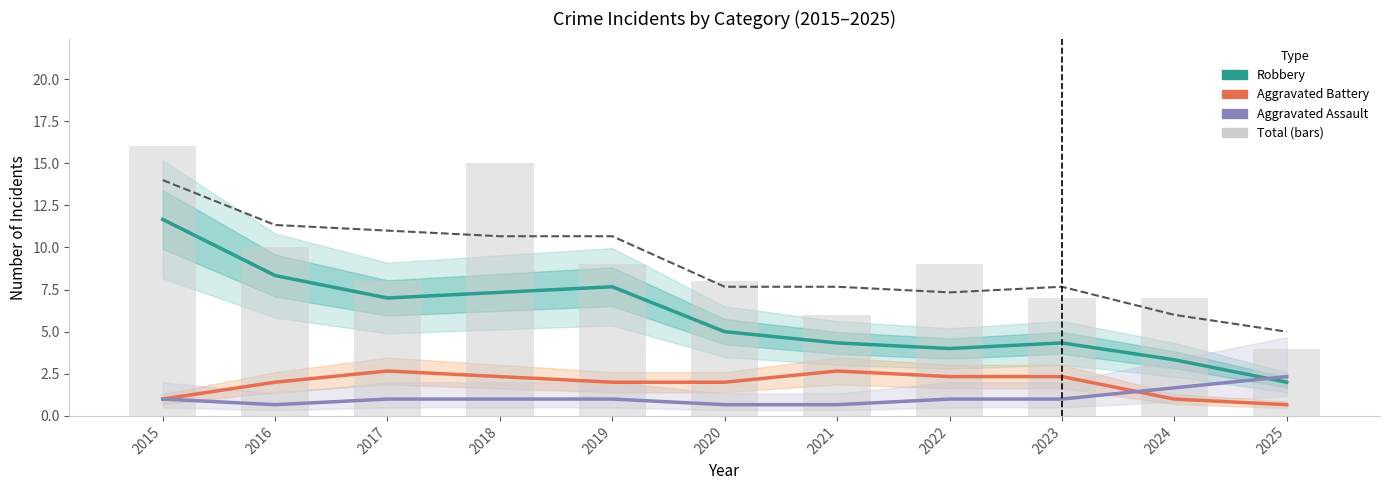

What are all the series names shown in the legend?

Robbery, Aggravated Battery, Aggravated Assault, Total